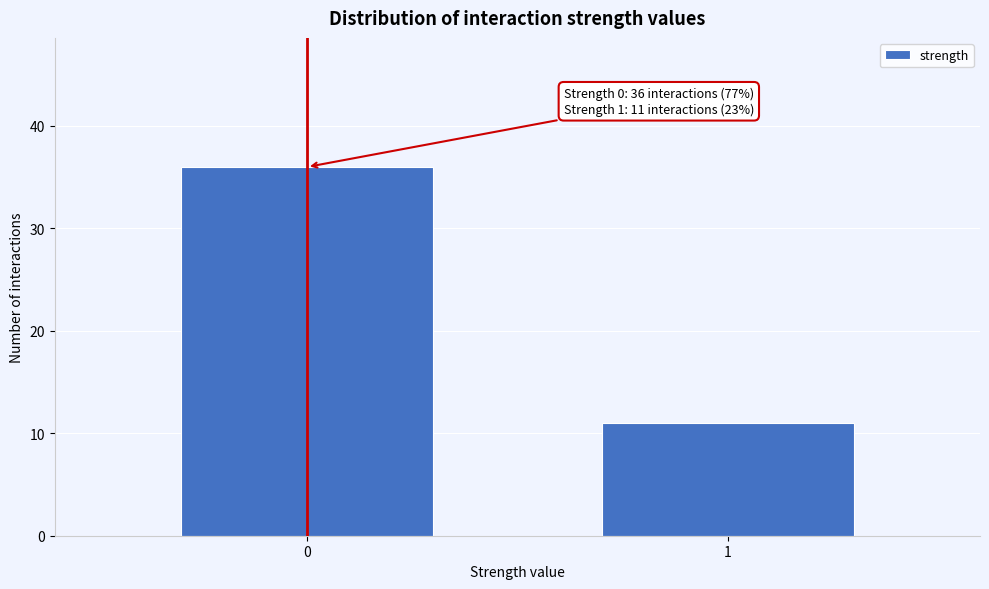

Reading left to right, what are all the values shown in this chart?

0=36	1=11